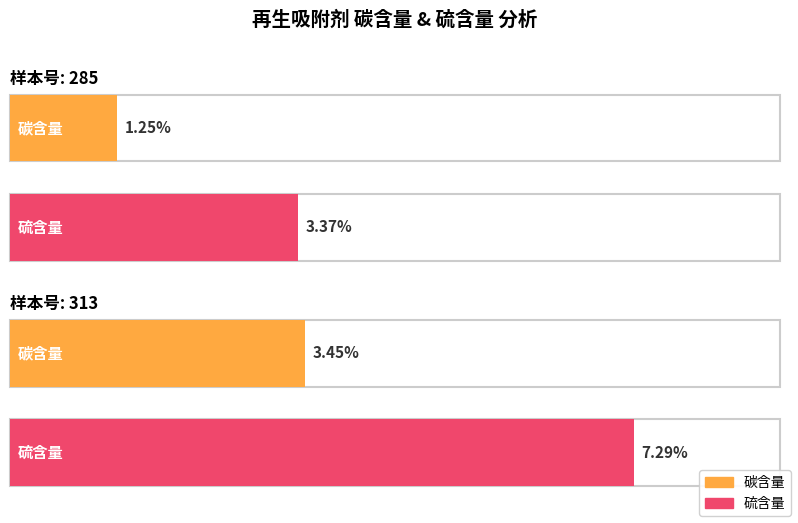

The 碳含量 series shows 3.5 at 313. True or false?

True